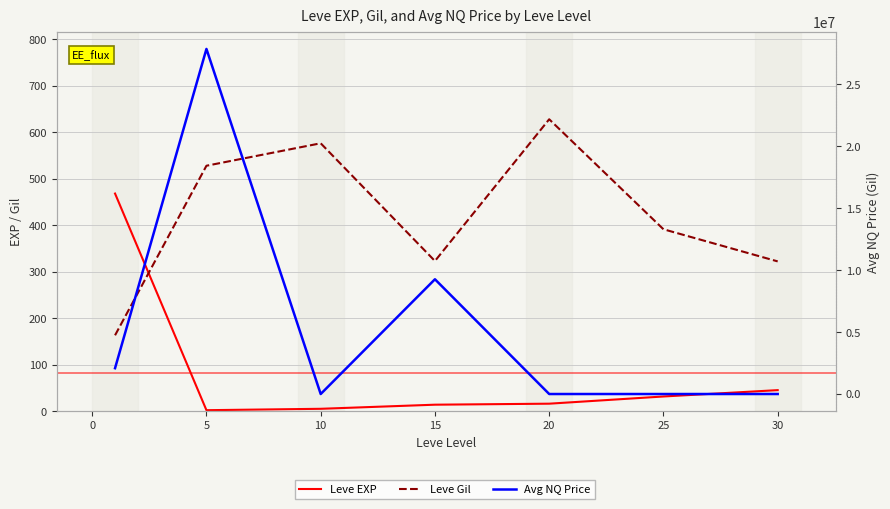

The Leve Gil series shows 429.2 at 15. True or false?

False